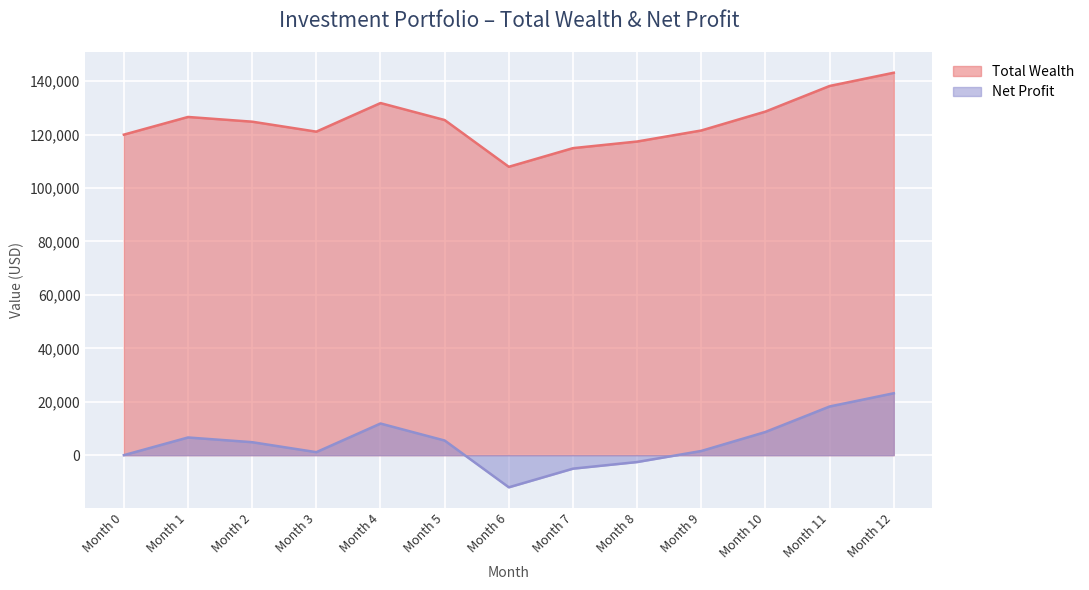

What are all the series names shown in the legend?

Total Wealth, Net Profit